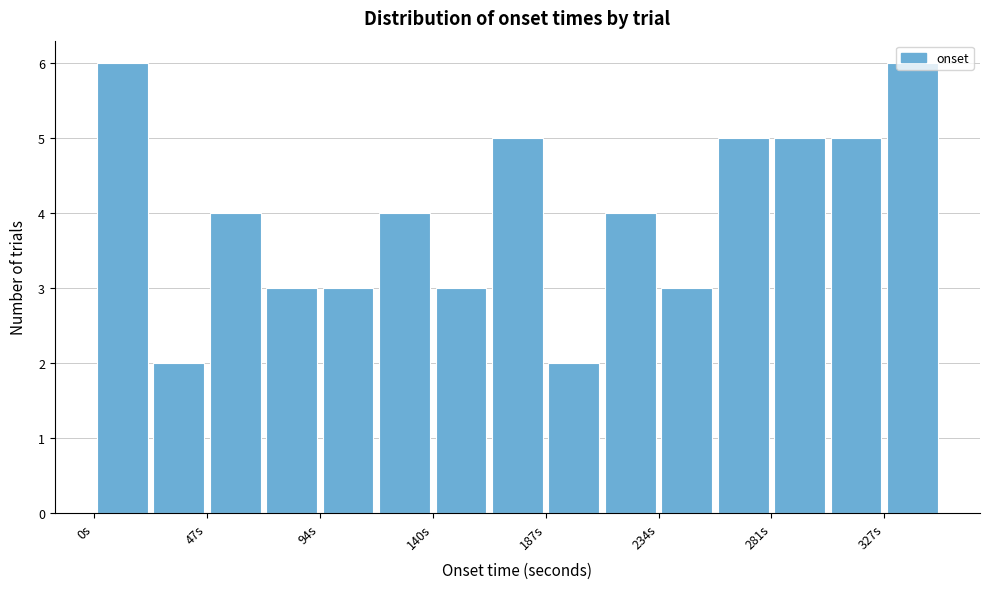

Reading left to right, transcribe this chart: for each bar, give the range it covers on the x-axis and its height. Neither the bar edges nor the heights are printed on the chart, so give them approximately, as read against the axes.

0 to 25: 6
25 to 45: 2
45 to 70: 4
70 to 95: 3
95 to 115: 3
115 to 140: 4
140 to 165: 3
165 to 185: 5
185 to 210: 2
210 to 235: 4
235 to 255: 3
255 to 280: 5
280 to 305: 5
305 to 325: 5
325 to 350: 6